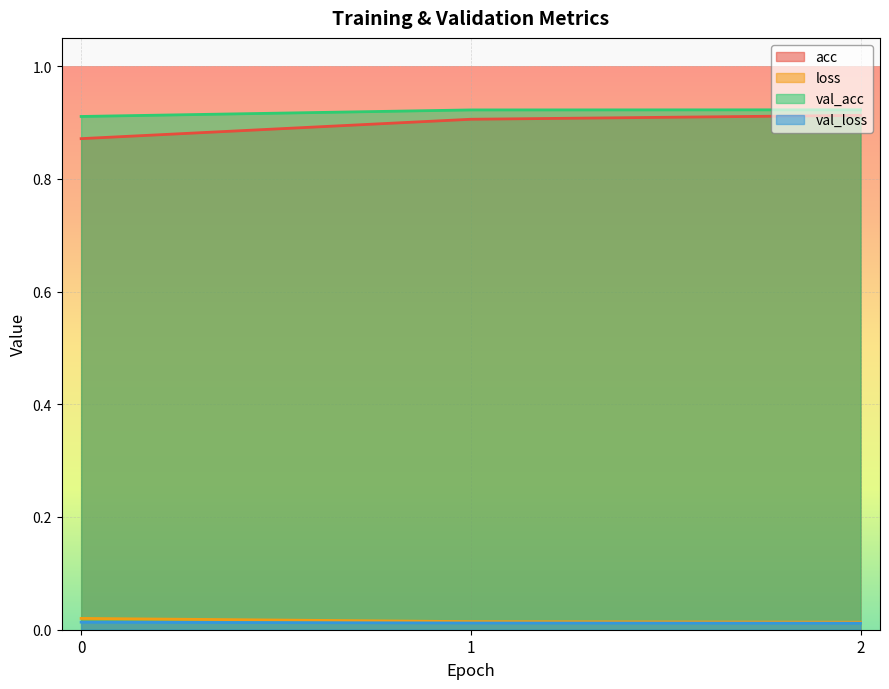

The val_loss series shows 0.0 at 2. True or false?

True